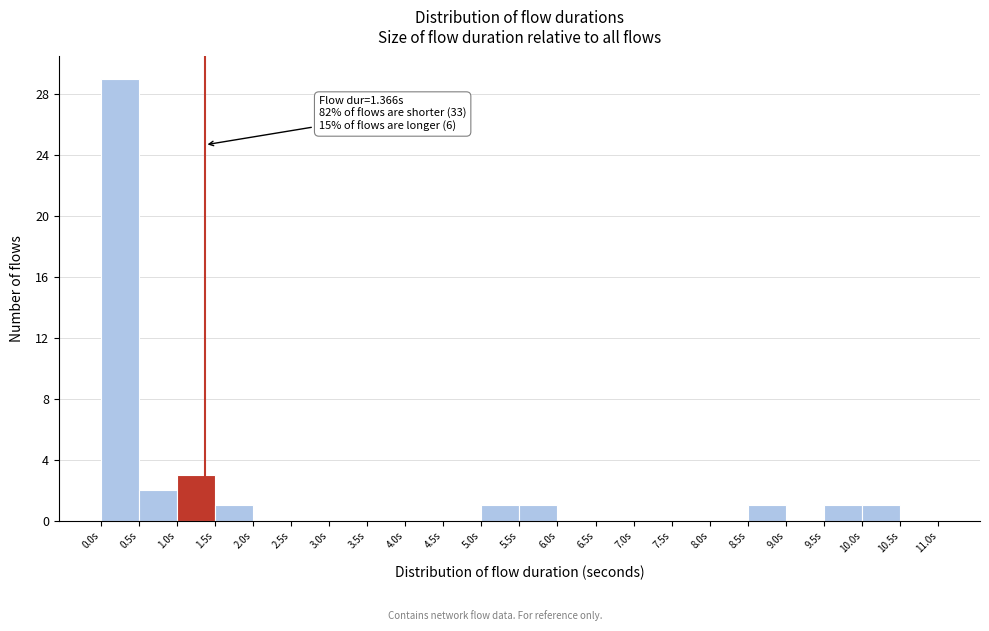

Which range on the x-axis has the tallest bar?

0.0 to 0.5